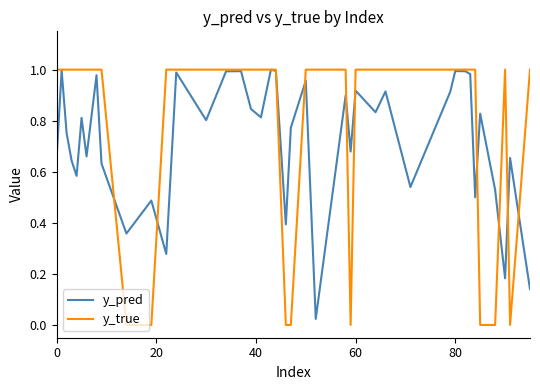

Which series has the widest spread of values?

y_true